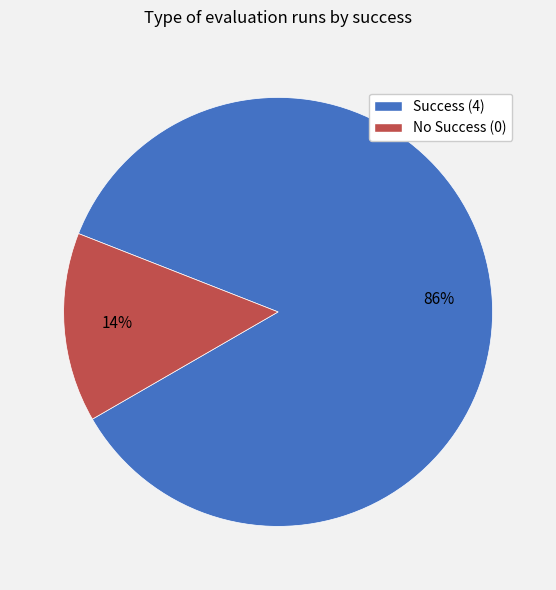

Do Success (4) and No Success (0) together represent more than half of the pie?

Yes